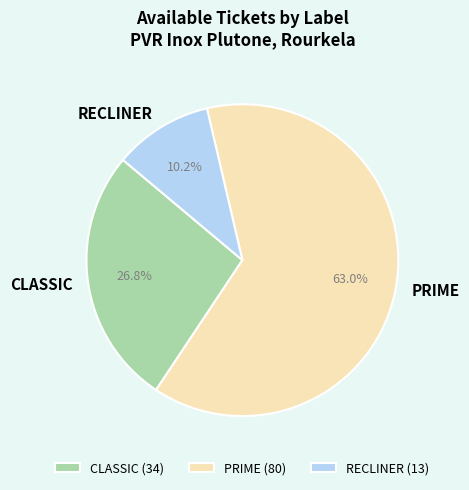

Which has a higher value, RECLINER (13) or PRIME (80)?

PRIME (80)